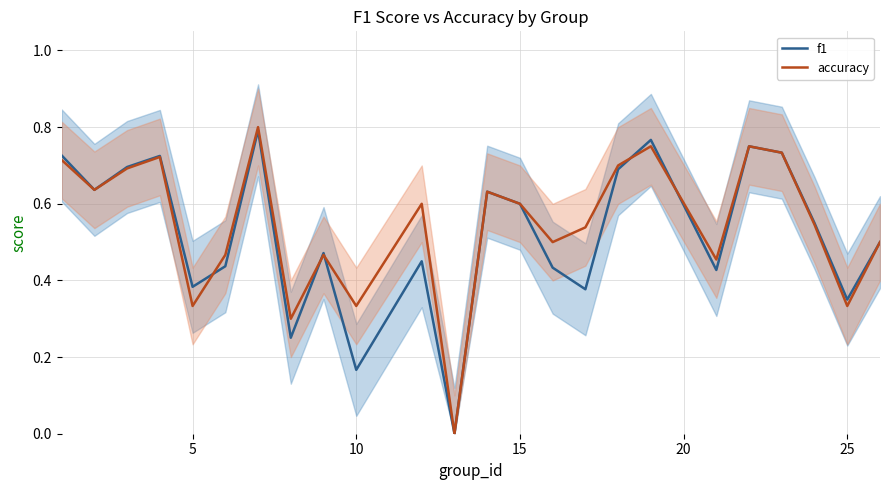

How many series are shown in this chart?

2